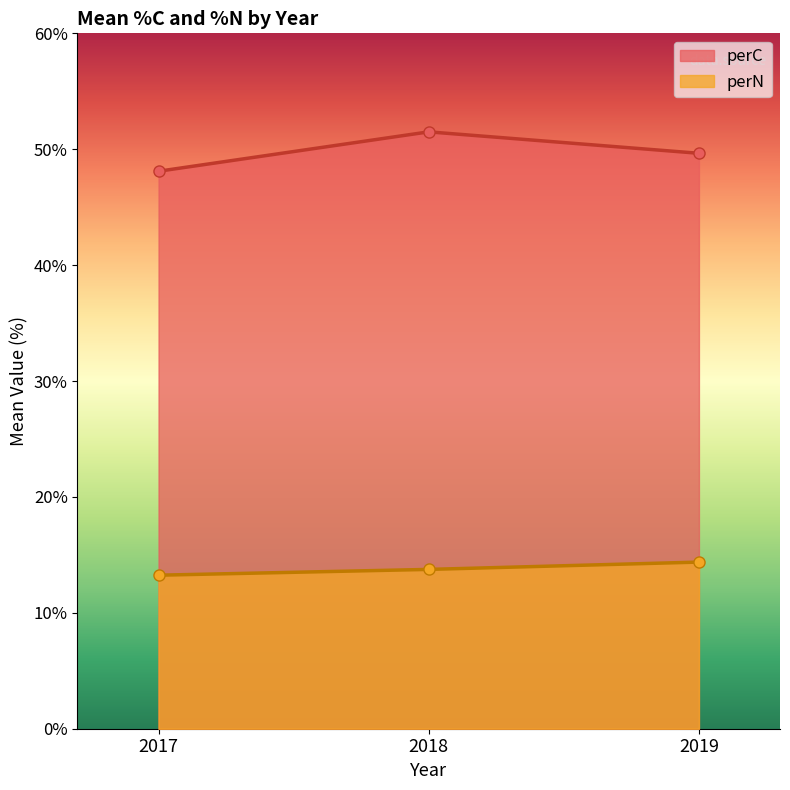

What is the total value across all series at 2018?

65.2